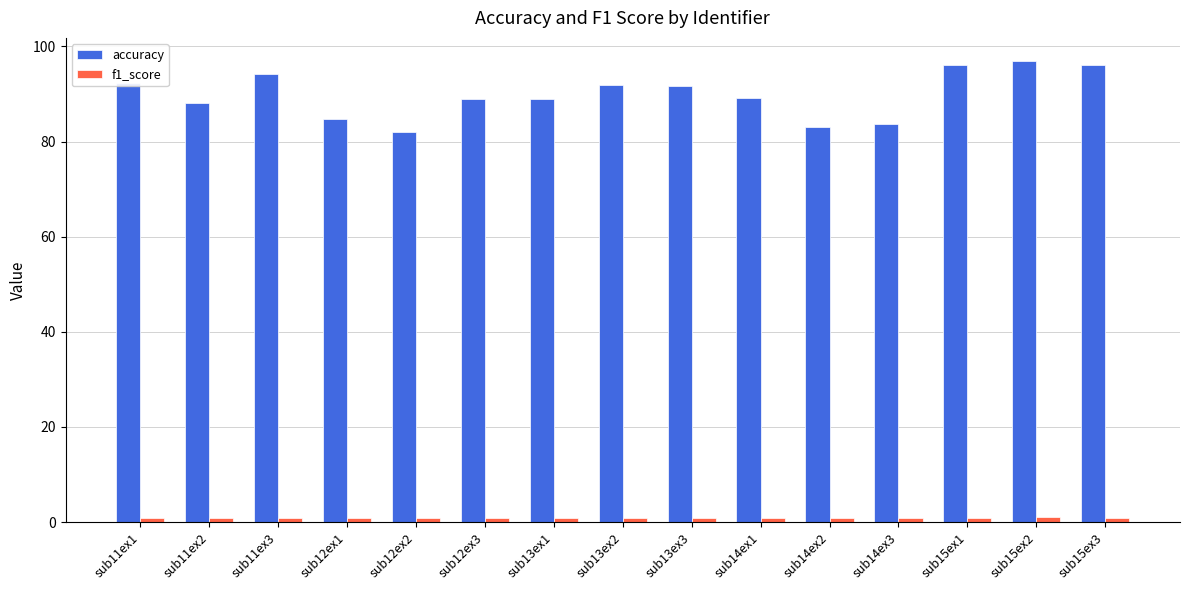

How many series are shown in this chart?

2